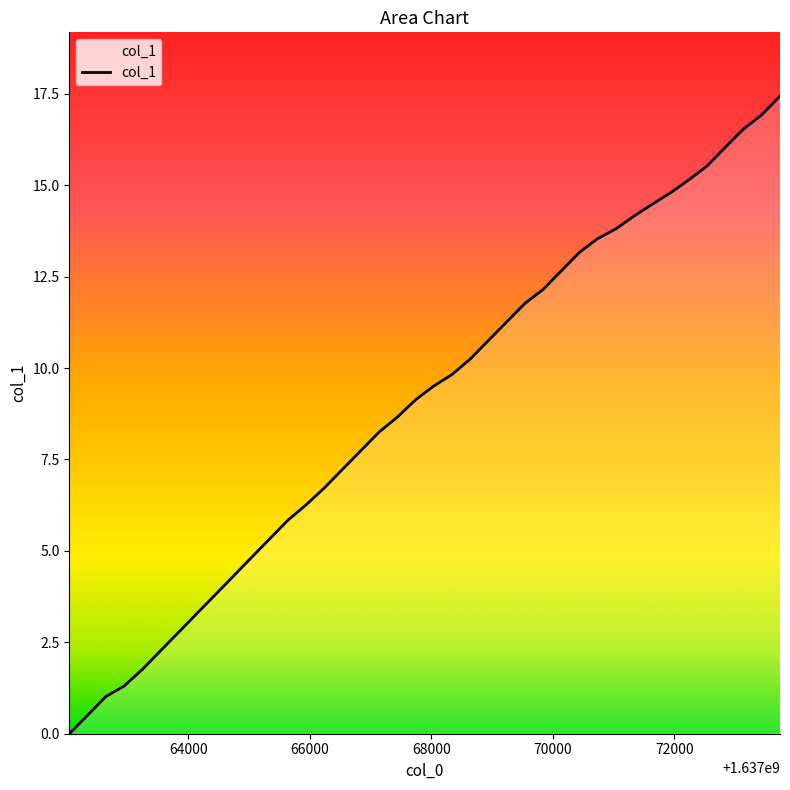

What is the average value?

9.0